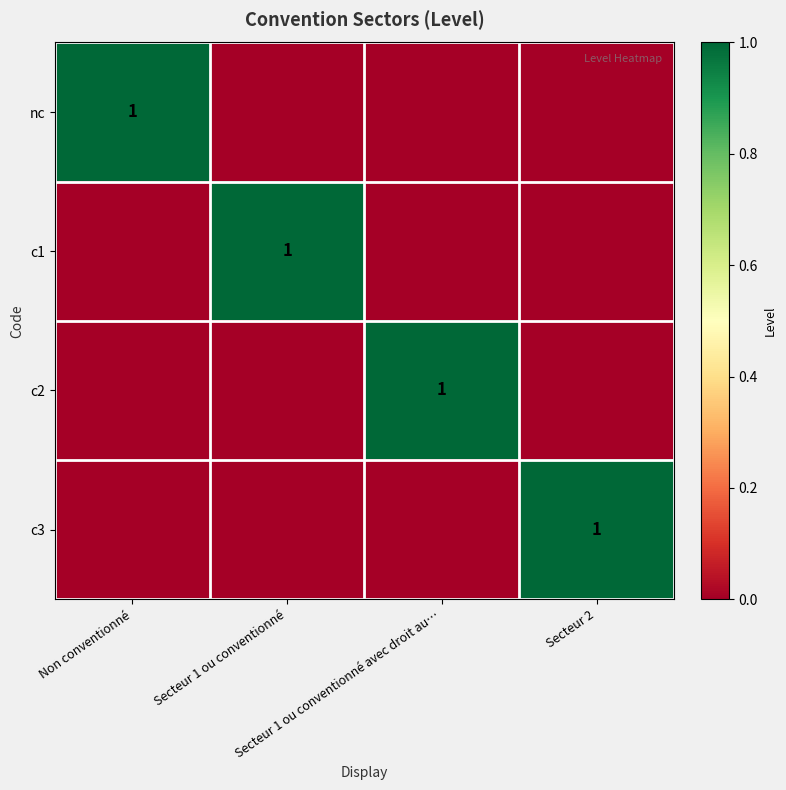

Rank the series by their maximum value, from lowest to highest.

nc, c1, c2, c3